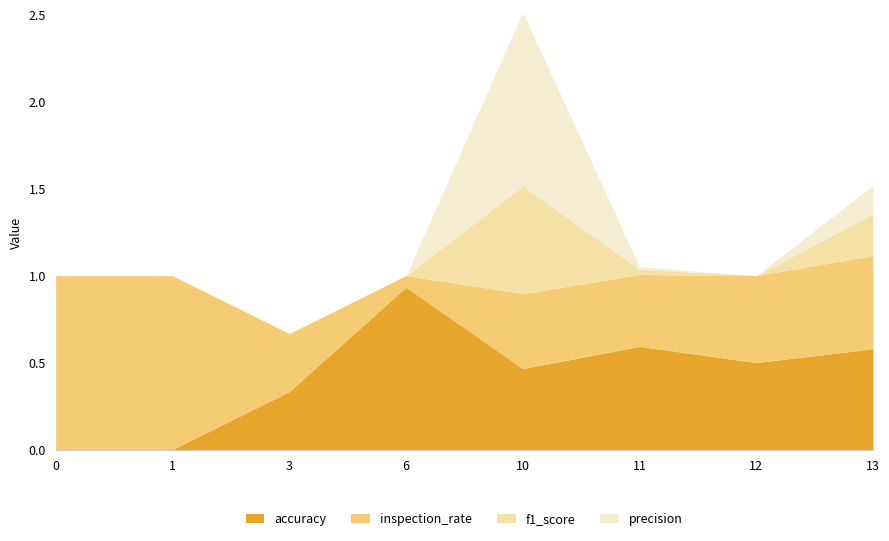

What is the difference between the maximum and minimum values in the inspection_rate series?

0.9